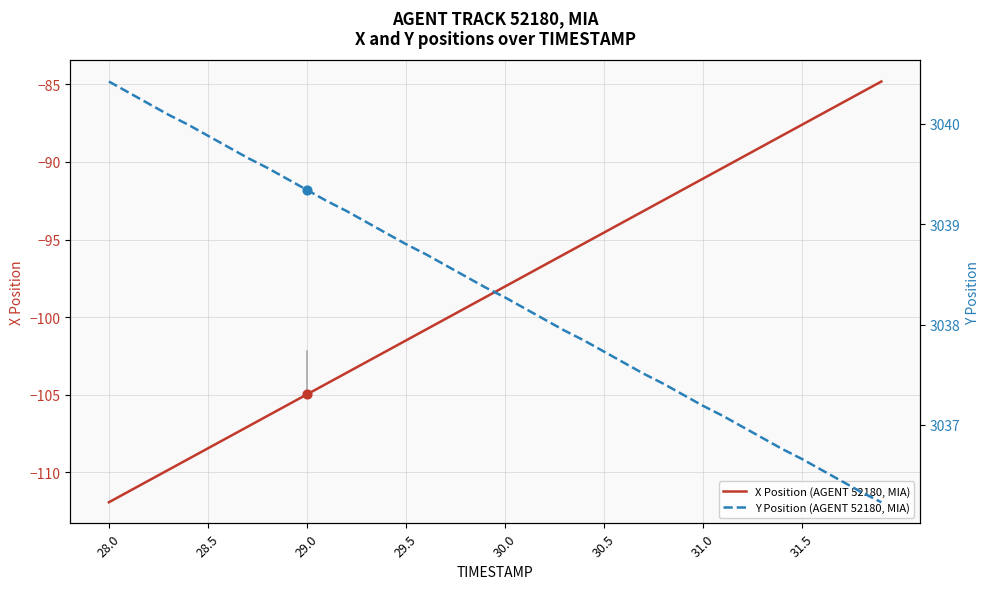

Is it true that X Position (AGENT 52180, MIA) equals -108.4 at 28.5?

True